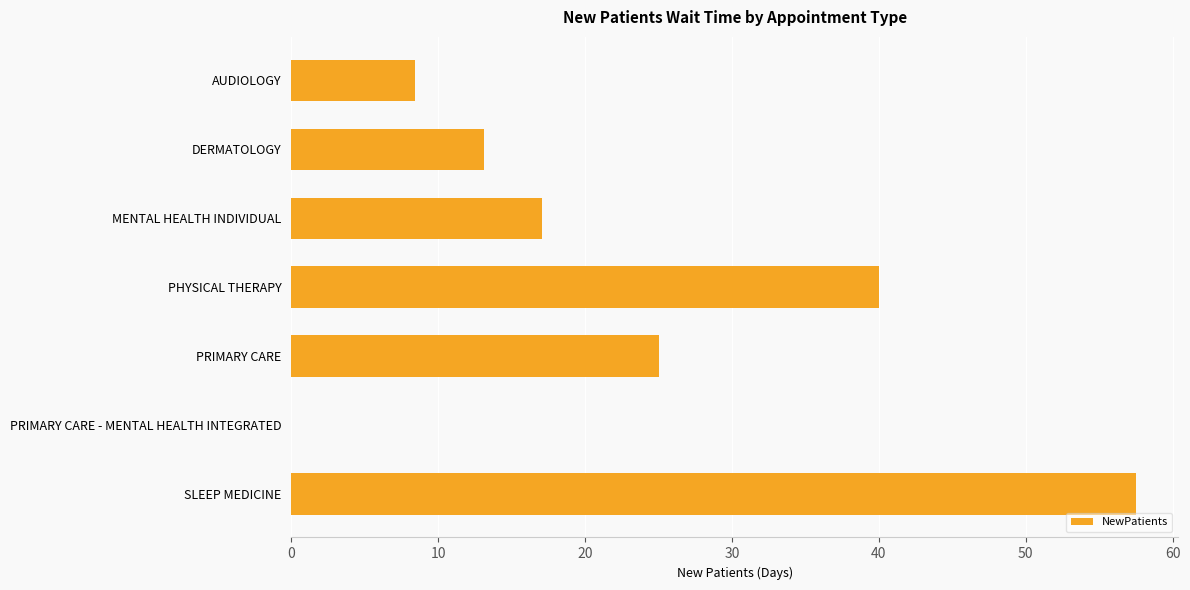

What is the greatest value displayed?

57.5